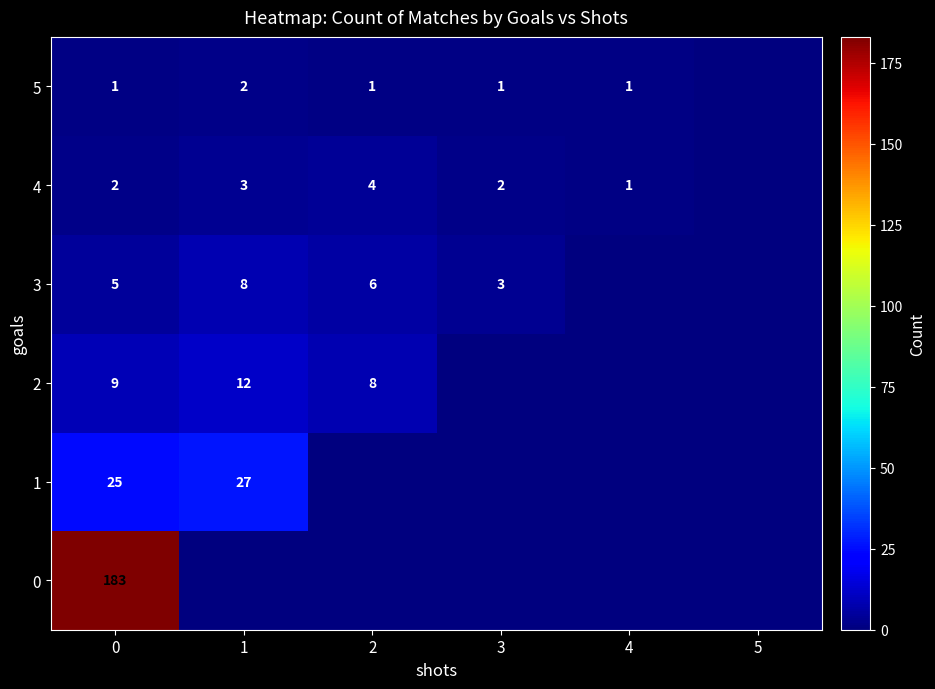

The 0 series shows 183 at 0. True or false?

True